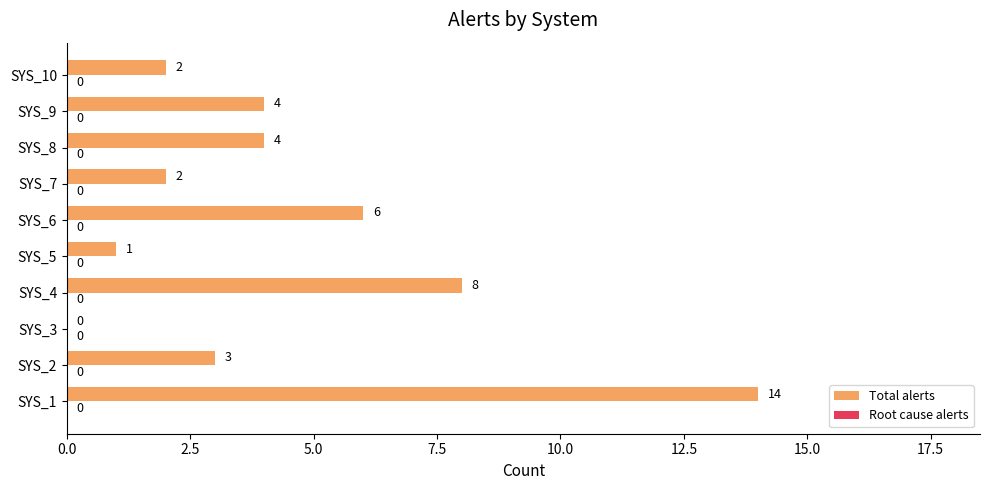

What is the greatest value displayed?

14